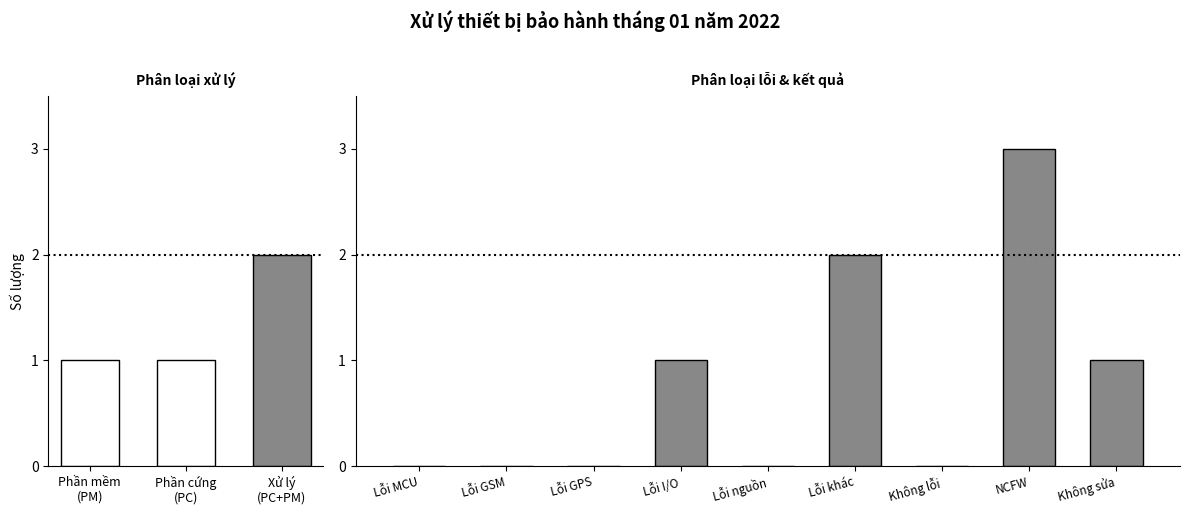

Between Lỗi I/O and Phần cứng (PC), which is larger?

Lỗi I/O